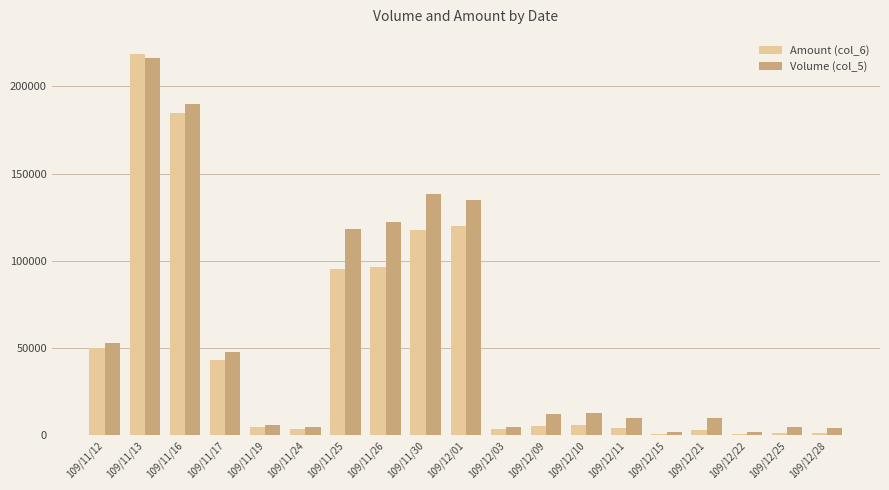

What is the approximate value of Volume (col_5) at 109/12/21, to the nearest 100?

10000